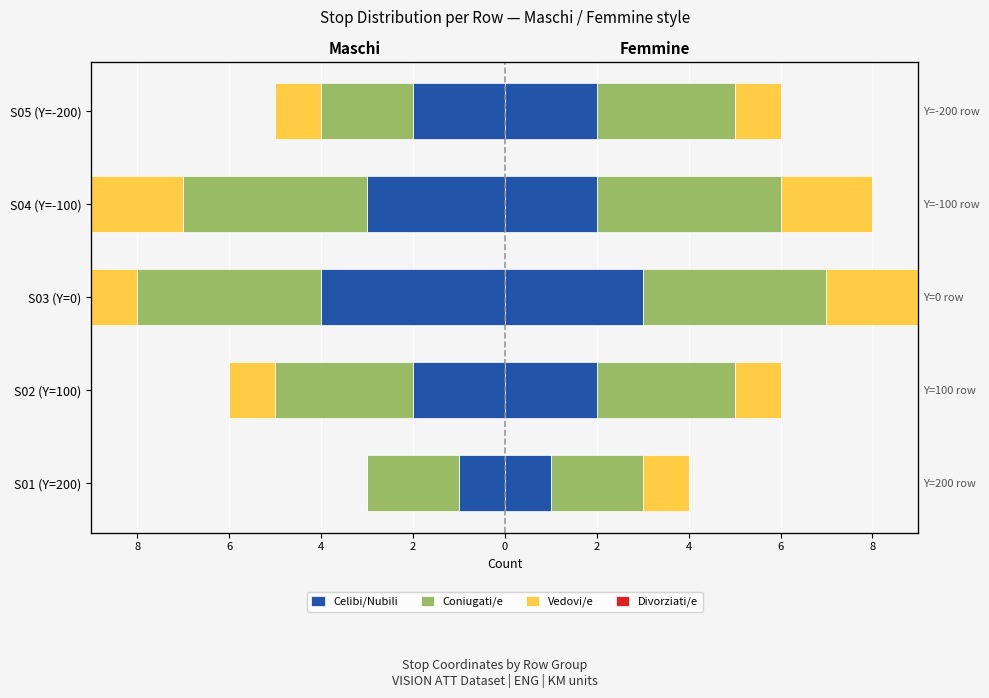

Which series changed the most between S03 (Y=0) and S04 (Y=-100)?

Celibi/Nubili